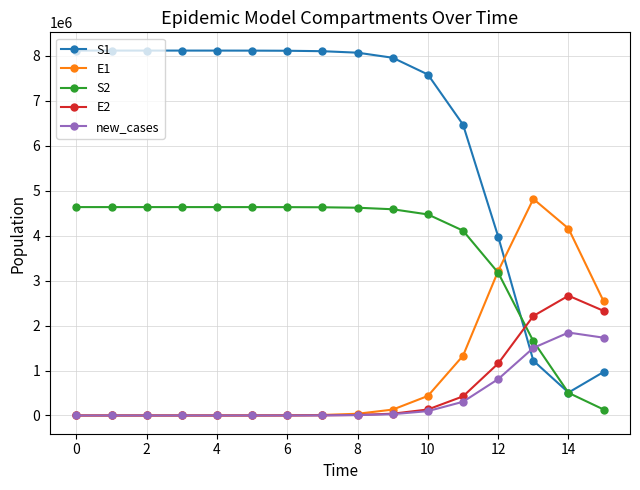

List the series in order of their peak value, highest first.

S1, E1, S2, E2, new_cases